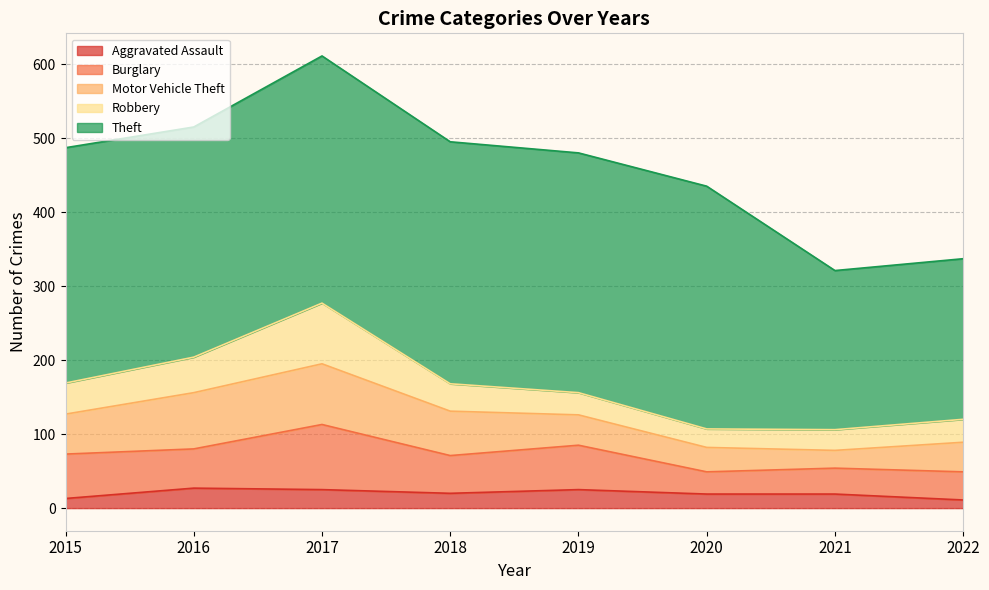

After their last crossing, which series has the higher values: Burglary or Motor Vehicle Theft?

Motor Vehicle Theft